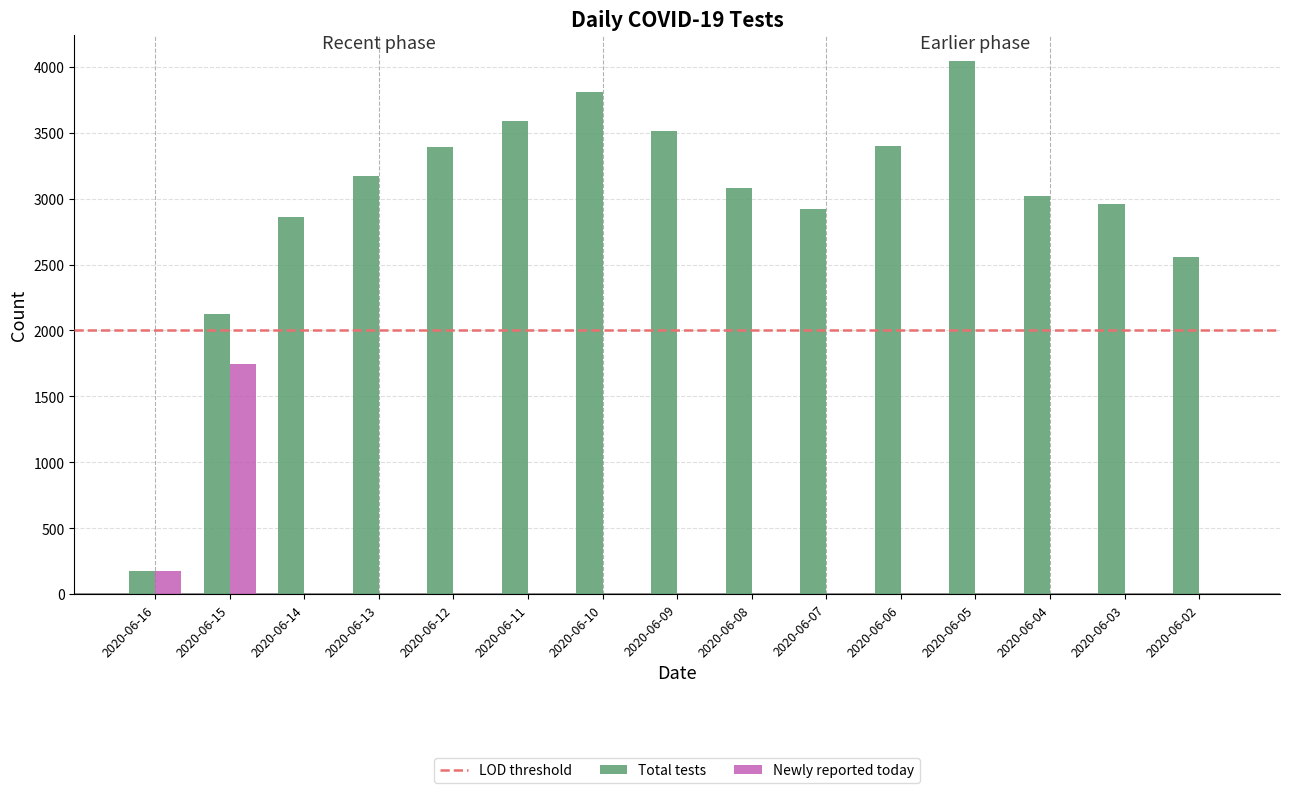

At which label is Newly reported today closest to 871?

2020-06-16